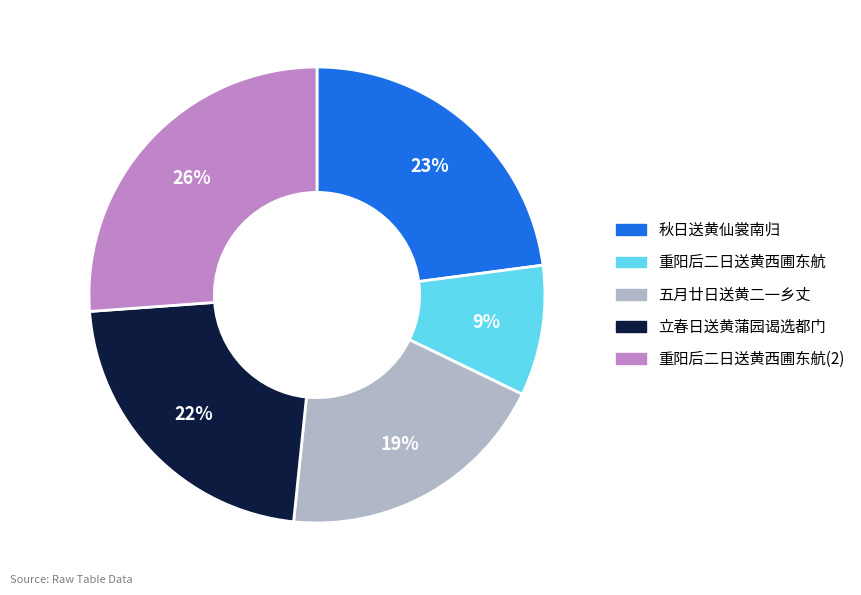

To the nearest percent, what is the average slice percentage?

20%